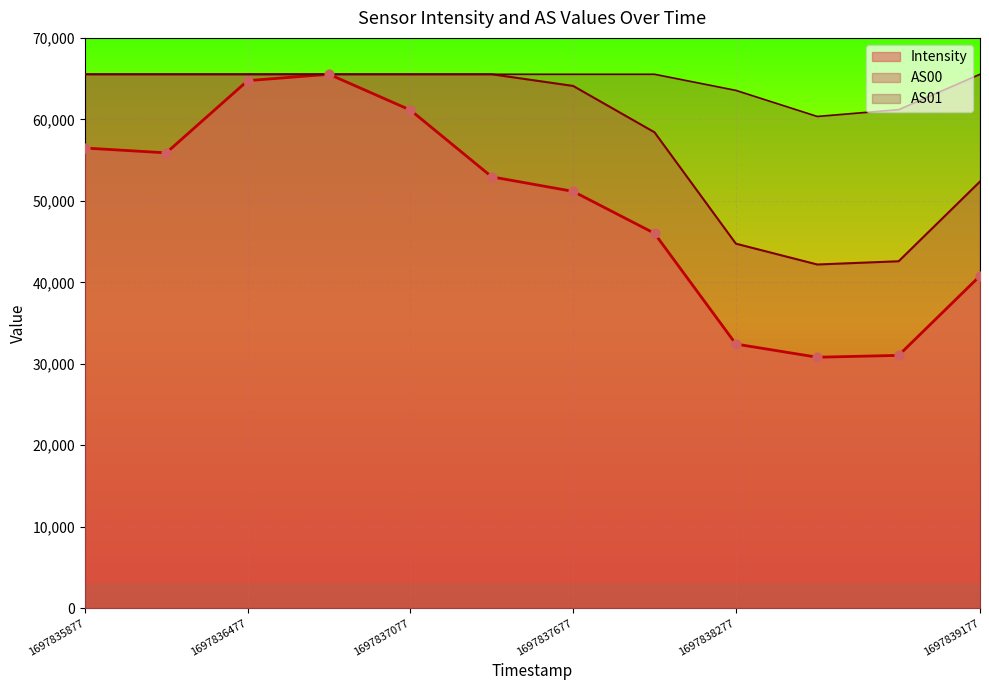

Which series has the largest Y range (max minus min)?

Intensity